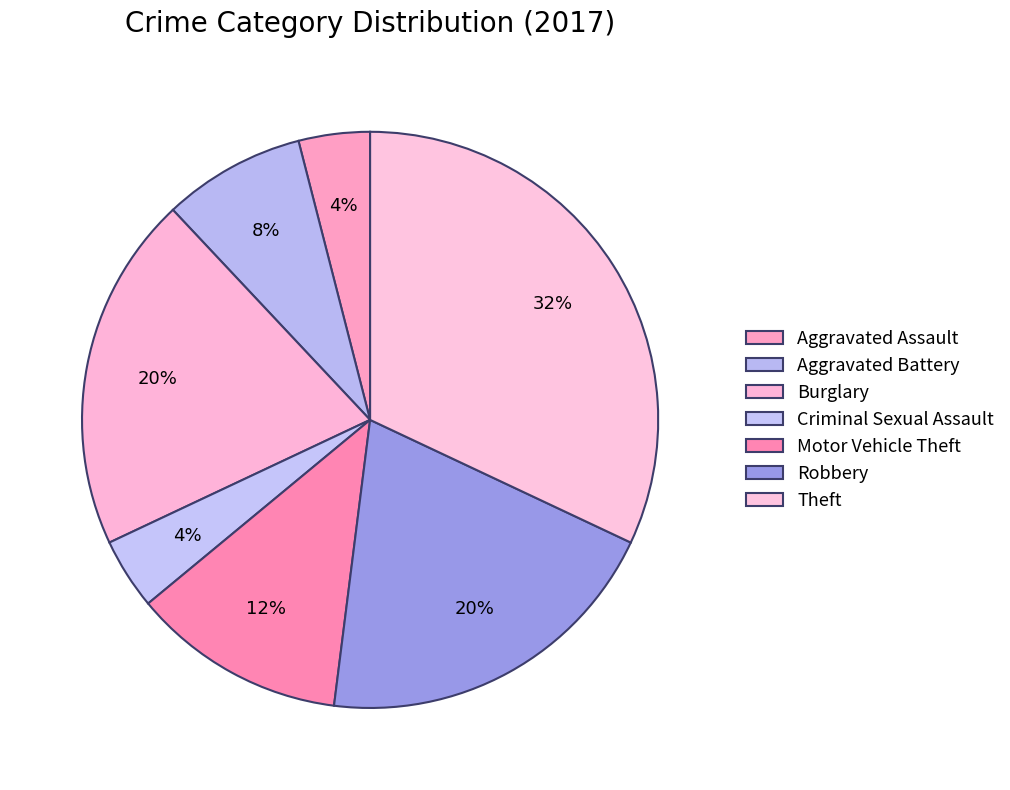

Which slice is the smallest?

Aggravated Assault